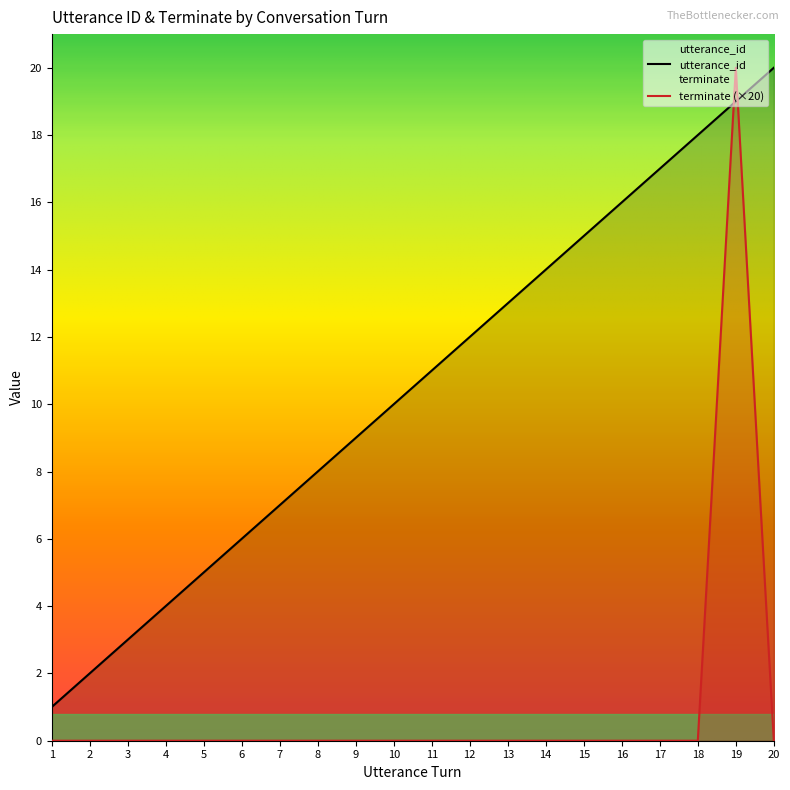

Which category has the lowest value in the utterance_id series?

1